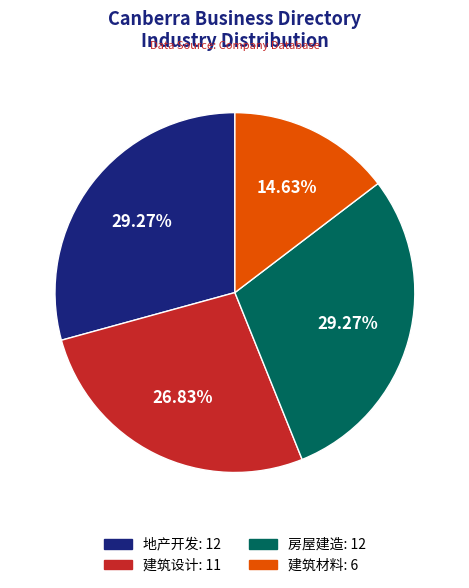

Count the number of slices in the pie.

4